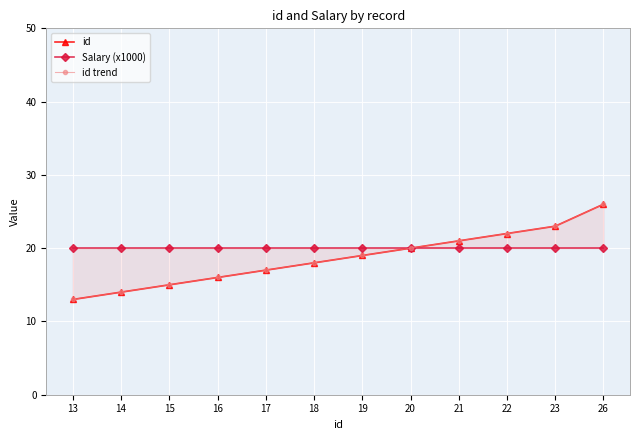

At how many categories does at least one series exceed 21?

3